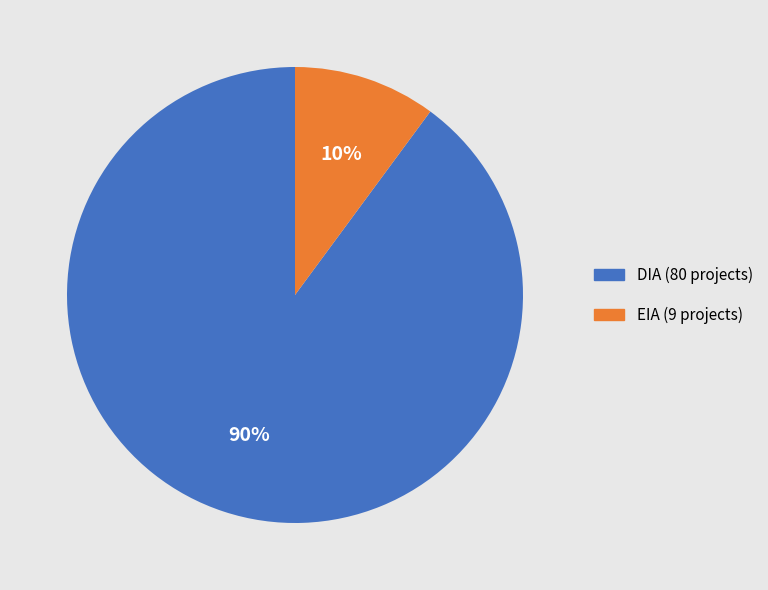

To the nearest percent, what is the average slice percentage?

50%